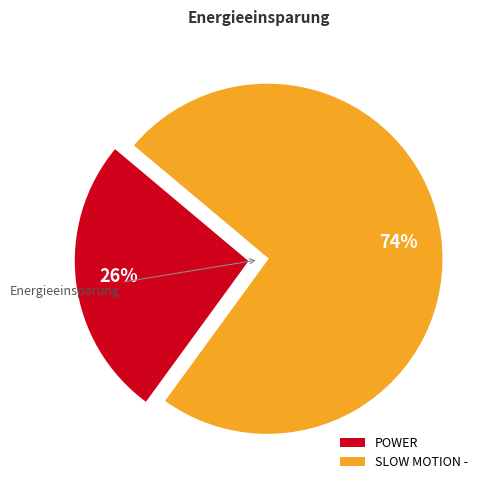

To the nearest percent, what portion does POWER represent?

26%